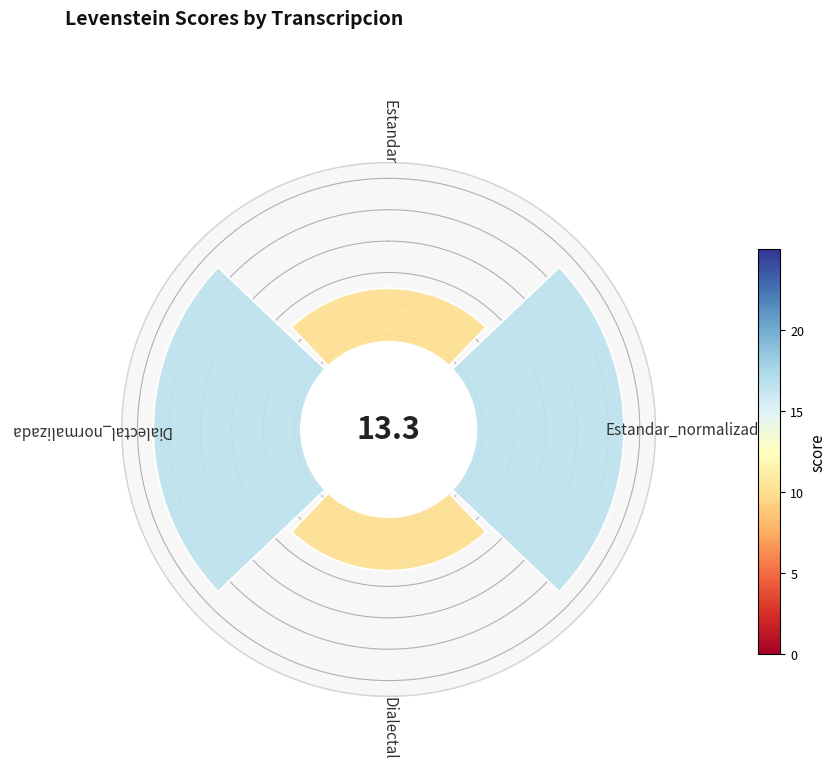

Are the bars horizontal?

No